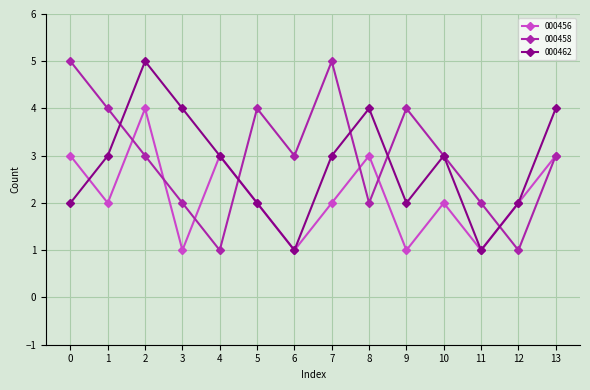

In 000458, how many points are lower than both neighbors (excluding endpoints)?

4